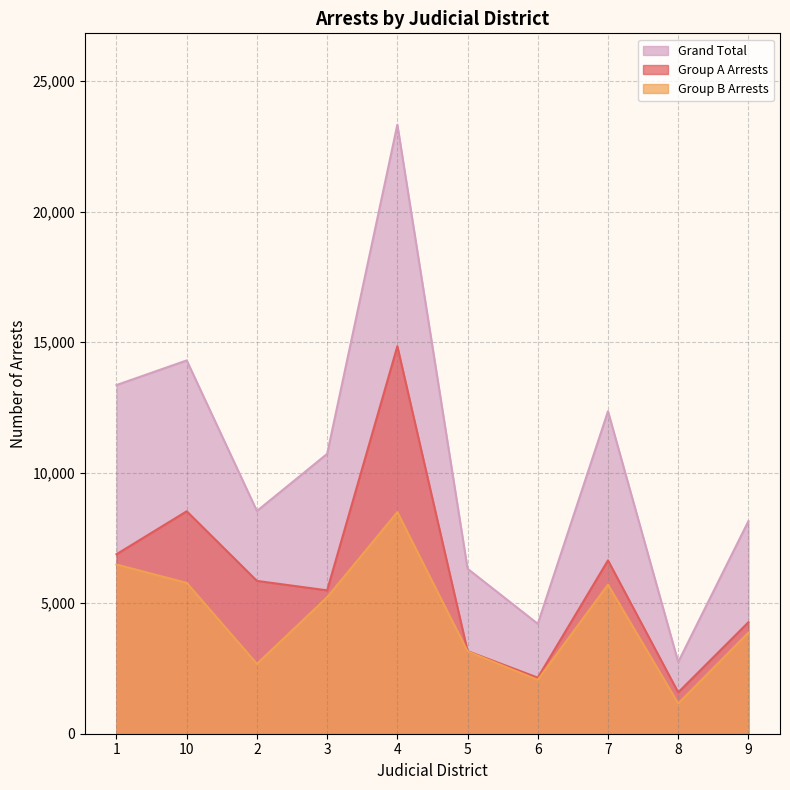

Reading right to left, list all the values displayed in this chart.

Group A Arrests: 4270	1584	6640	2147	3165	14842	5492	5854	8522	6876
Group B Arrests: 3872	1160	5712	2063	3155	8488	5228	2678	5778	6481
Grand Total: 8142	2744	12352	4210	6320	23330	10720	8532	14300	13357